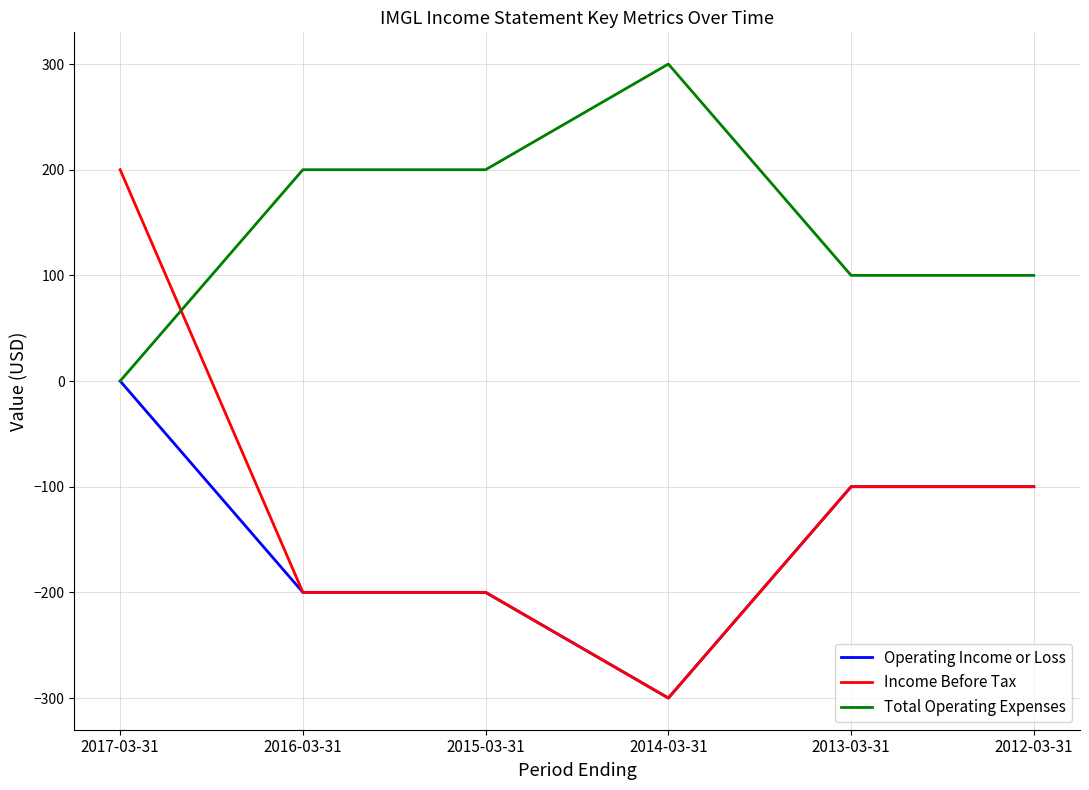

At which category is the sum across all series the highest?

2017-03-31